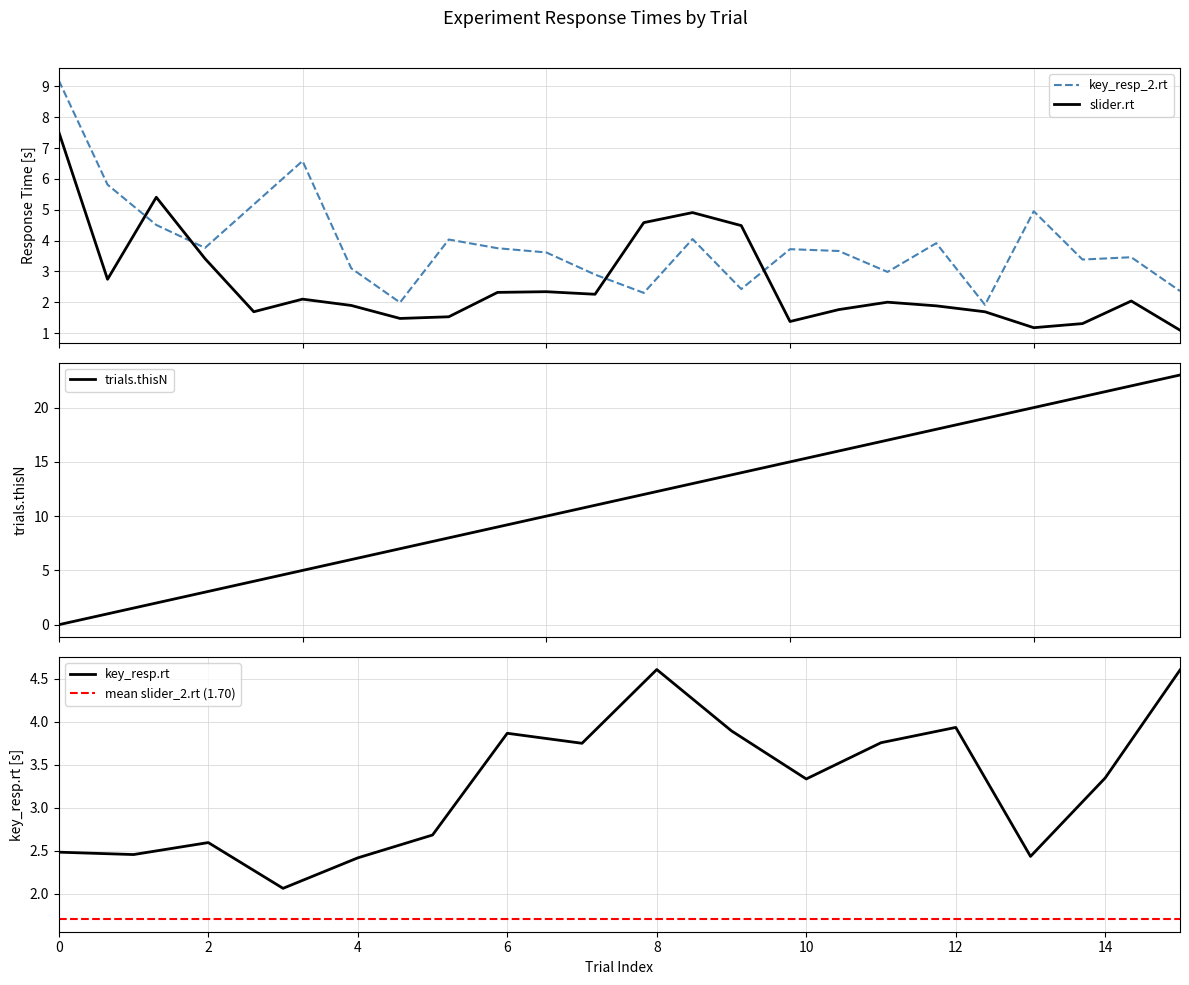

True or false: trials.thisN and slider.rt cross at least once.

True